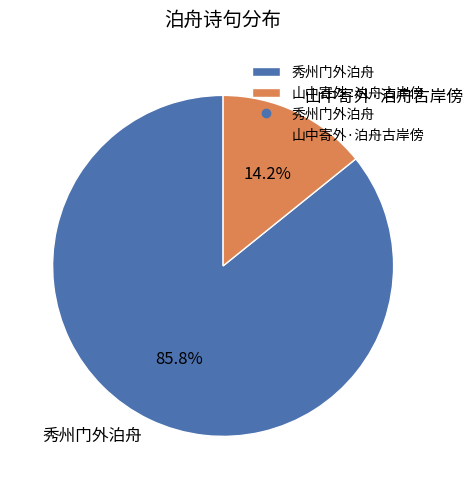

To the nearest percent, what percentage of the pie is 秀州门外泊舟?

86%